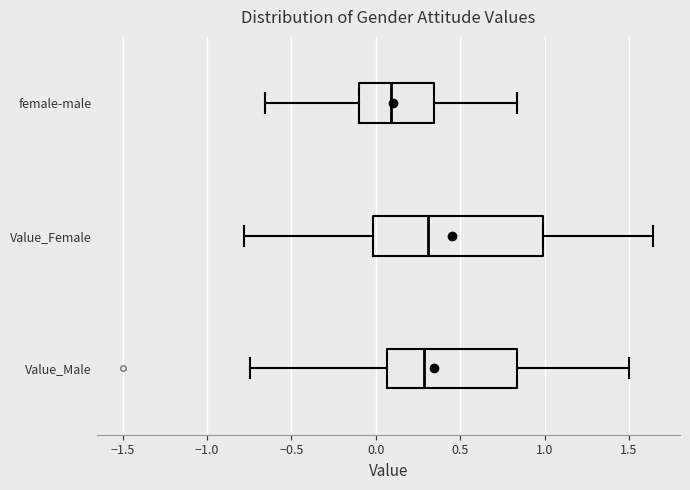

Comparing the boxes themselves (not the whiskers), which one is the widest?

Value_Female